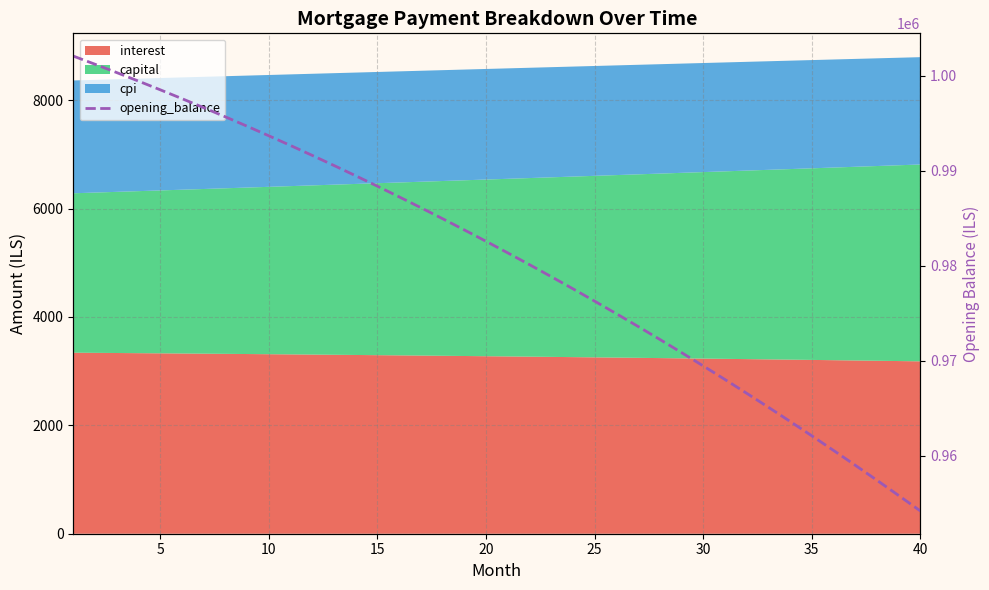

Reading right to left, transcribe all the data shown in this chart.

954178.8	955807.8	957413.9	958997.2	960558.0	962096.4	963612.5	965106.5	966578.5	968028.7	969457.2	970864.2	972249.8	973614.1	974957.3	976279.6	977581.1	978861.9	980122.2	981362.0	982581.6	983781.1	984960.6	986120.3	987260.2	988380.6	989481.5	990563.1	991625.5	992668.9	993693.4	994699.1	995686.1	996654.5	997604.6	998536.4	999450.1	1000345.7	1001223.4	1002083.3